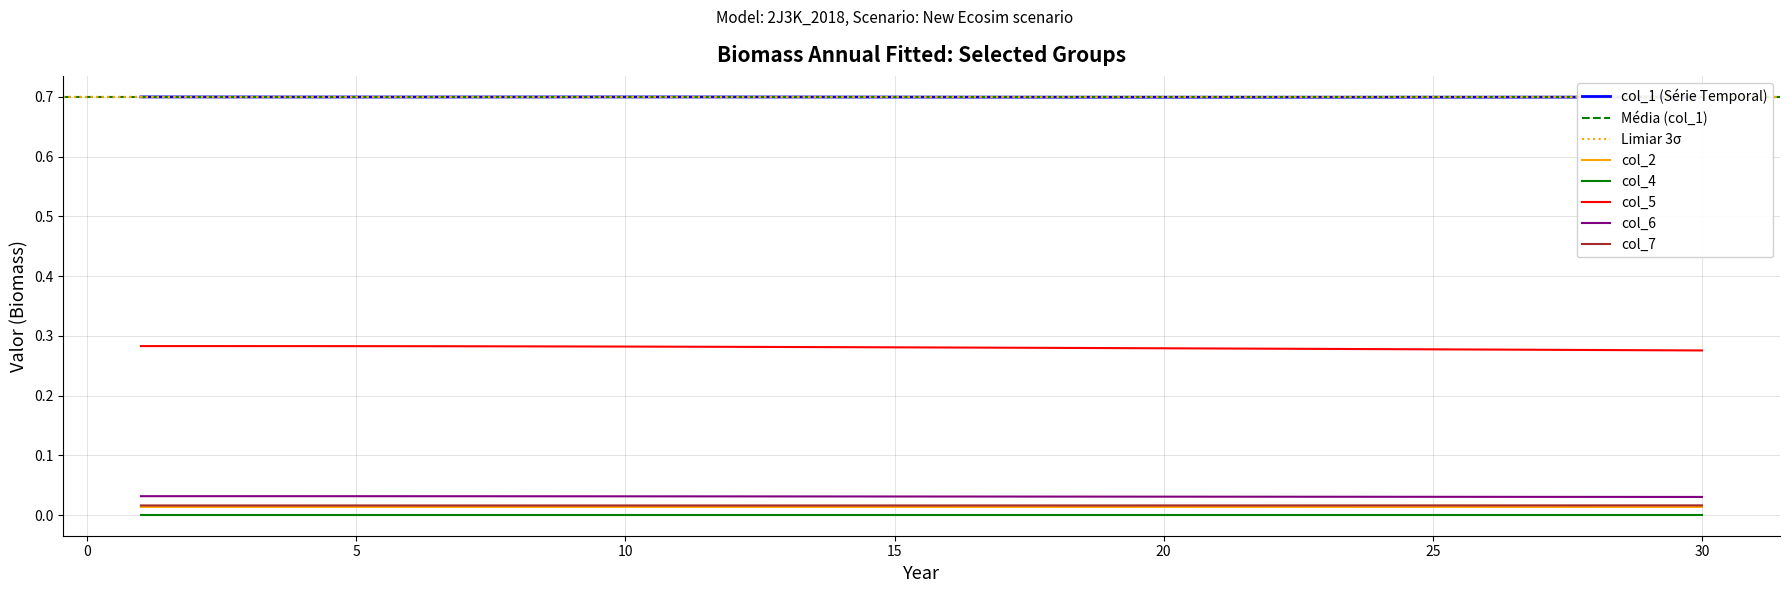

Reading left to right, what are all the values shown in this chart?

col_1: 0.7	0.7	0.7	0.7	0.7	0.7	0.7	0.7	0.7	0.7	0.7	0.7	0.7	0.7	0.7	0.7	0.7	0.7	0.7	0.7	0.7	0.7	0.7	0.7	0.7	0.7	0.7	0.7	0.7	0.7
col_2: 0.0	0.0	0.0	0.0	0.0	0.0	0.0	0.0	0.0	0.0	0.0	0.0	0.0	0.0	0.0	0.0	0.0	0.0	0.0	0.0	0.0	0.0	0.0	0.0	0.0	0.0	0.0	0.0	0.0	0.0
col_4: 0.0	0.0	0.0	0.0	0.0	0.0	0.0	0.0	0.0	0.0	0.0	0.0	0.0	0.0	0.0	0.0	0.0	0.0	0.0	0.0	0.0	0.0	0.0	0.0	0.0	0.0	0.0	0.0	0.0	0.0
col_5: 0.3	0.3	0.3	0.3	0.3	0.3	0.3	0.3	0.3	0.3	0.3	0.3	0.3	0.3	0.3	0.3	0.3	0.3	0.3	0.3	0.3	0.3	0.3	0.3	0.3	0.3	0.3	0.3	0.3	0.3
col_6: 0.0	0.0	0.0	0.0	0.0	0.0	0.0	0.0	0.0	0.0	0.0	0.0	0.0	0.0	0.0	0.0	0.0	0.0	0.0	0.0	0.0	0.0	0.0	0.0	0.0	0.0	0.0	0.0	0.0	0.0
col_7: 0.0	0.0	0.0	0.0	0.0	0.0	0.0	0.0	0.0	0.0	0.0	0.0	0.0	0.0	0.0	0.0	0.0	0.0	0.0	0.0	0.0	0.0	0.0	0.0	0.0	0.0	0.0	0.0	0.0	0.0